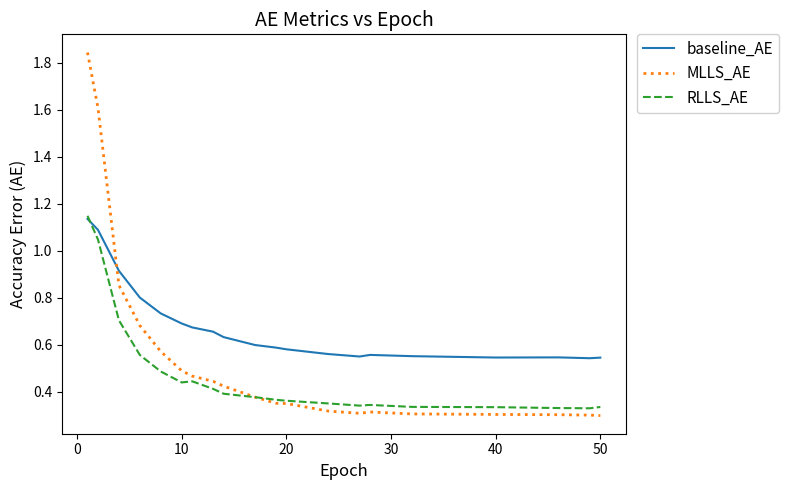

How many intersections are there between baseline_AE and MLLS_AE?

1